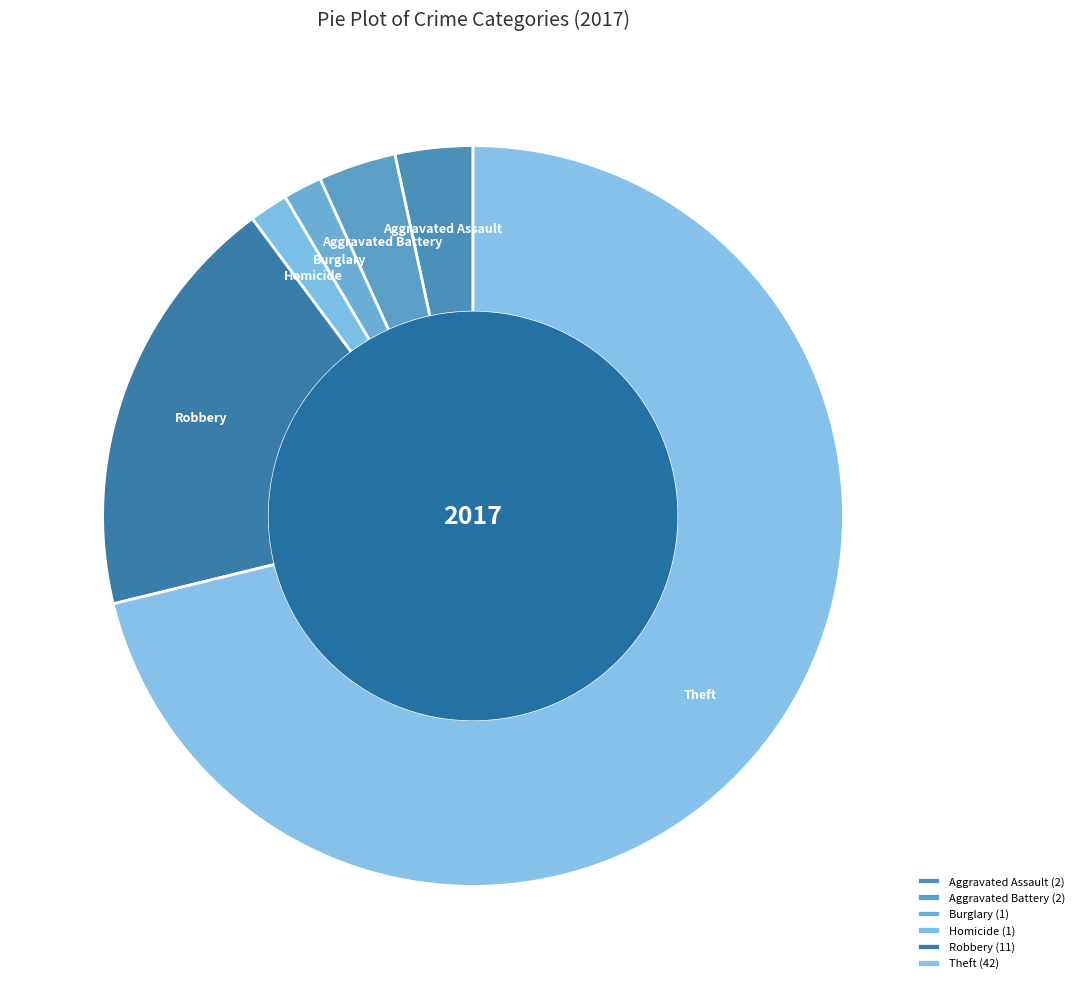

Approximately how many times larger is the value at Robbery compared to Theft?

0.3